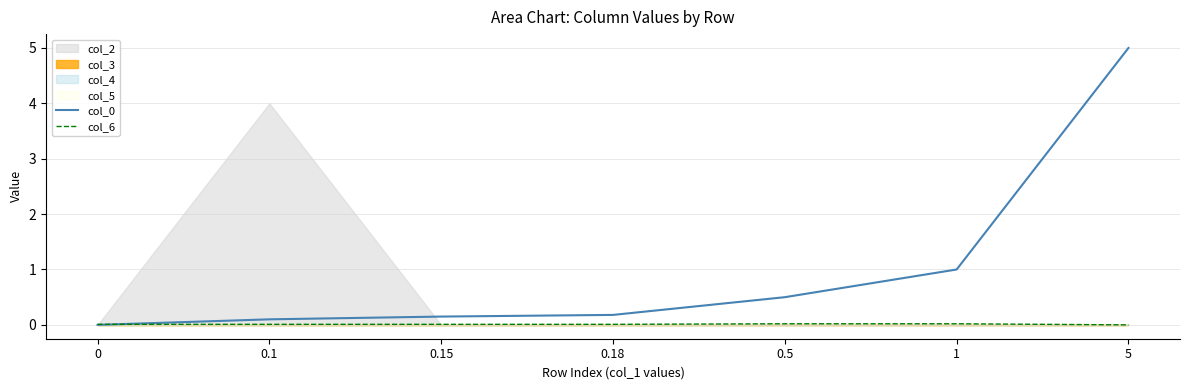

How many values in col_6 are above zero?

6